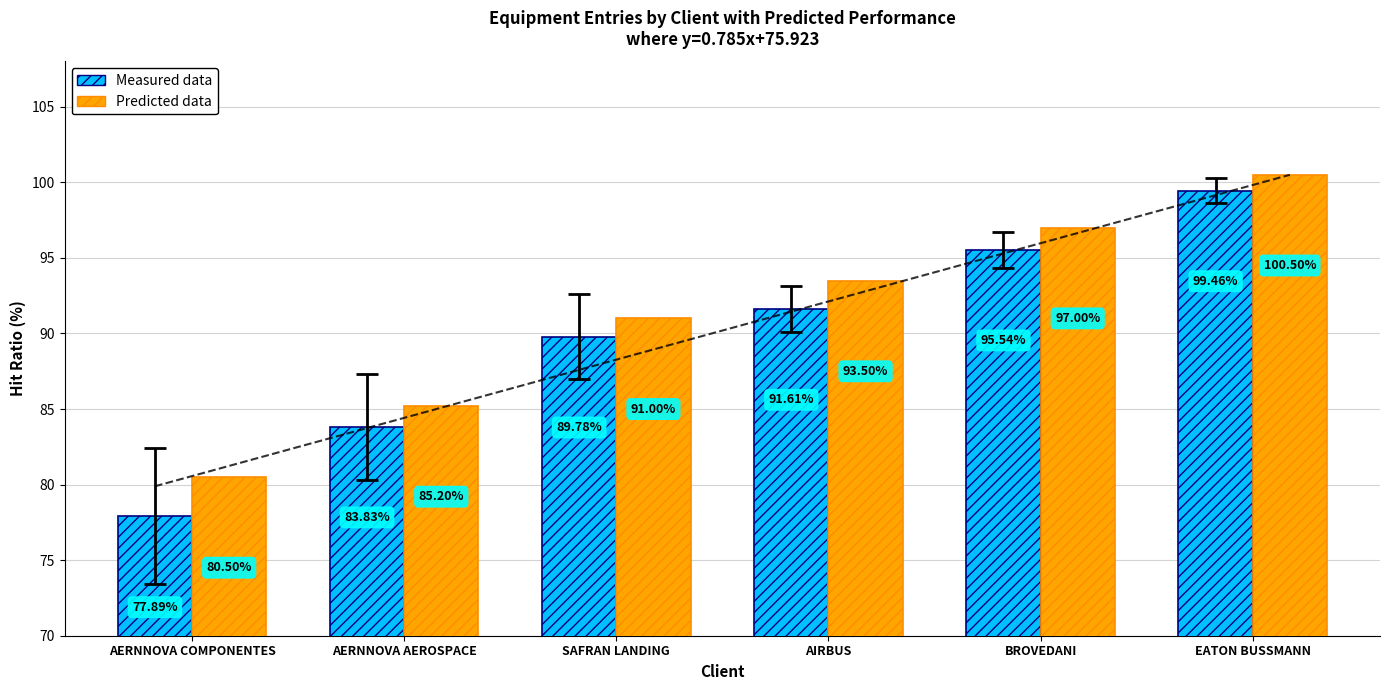

Which series has the largest range (max minus min)?

Measured data